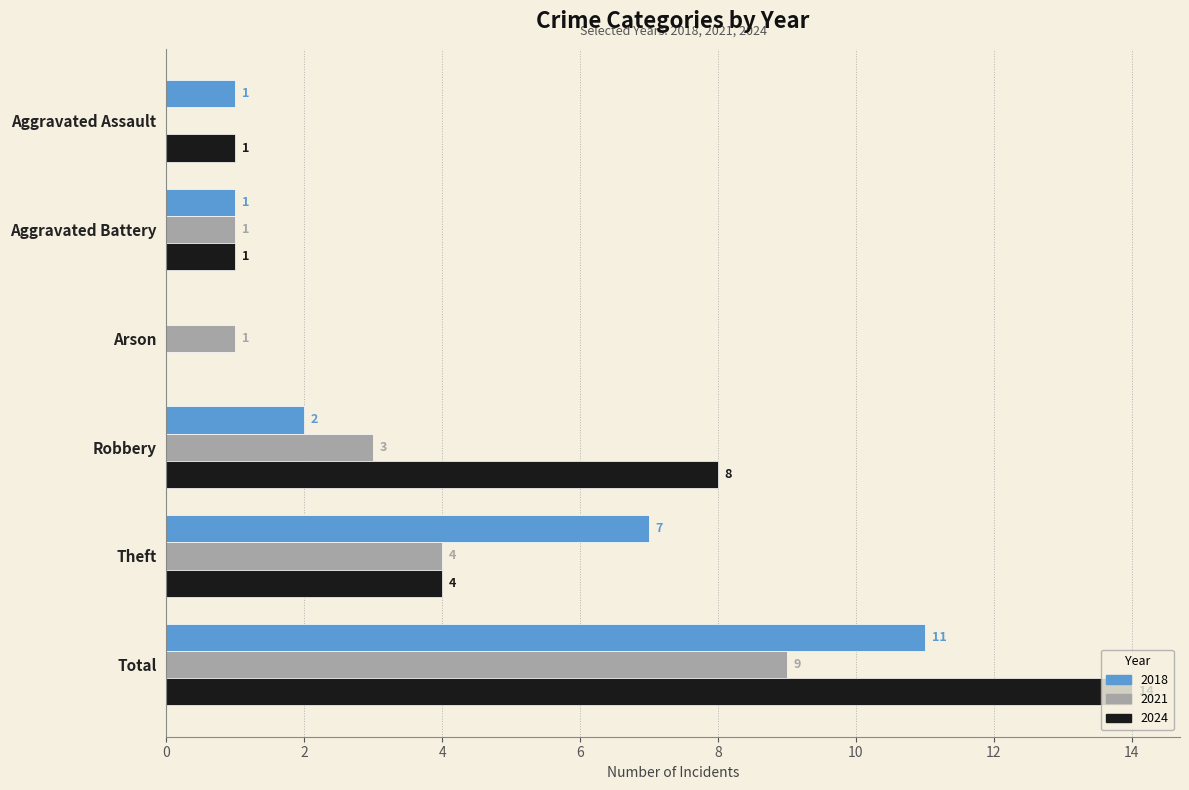

What is the sum of all 2018 values?

22